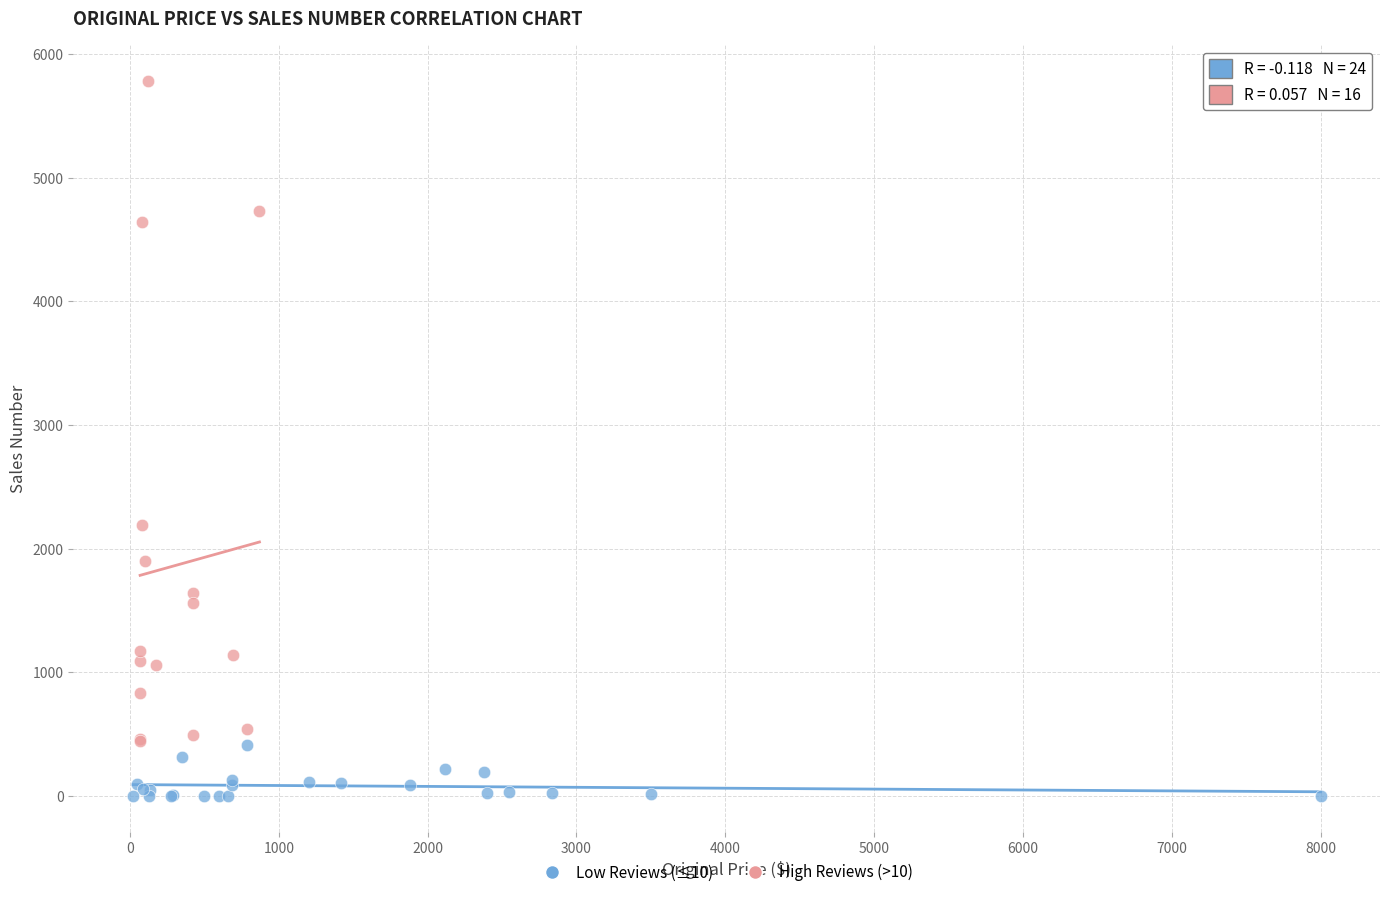

What are all the series names shown in the legend?

Low Reviews (≤10), High Reviews (>10)